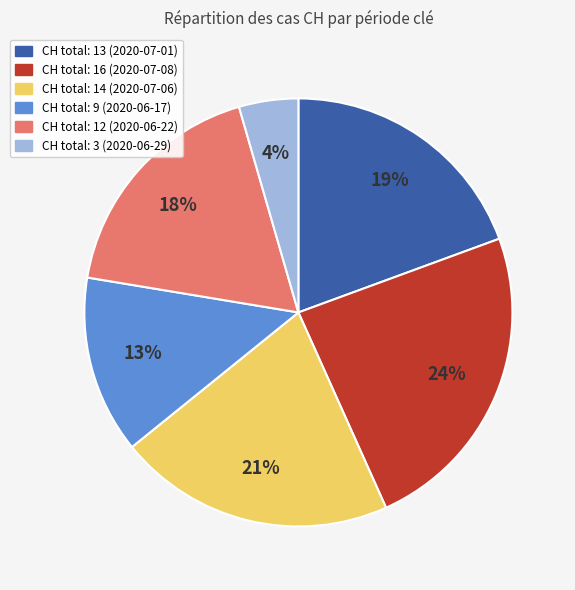

To the nearest percent, what is the average slice percentage?

17%